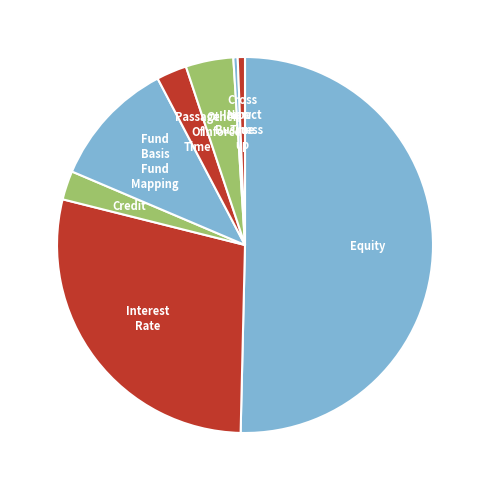

Count the number of slices in the pie.

8